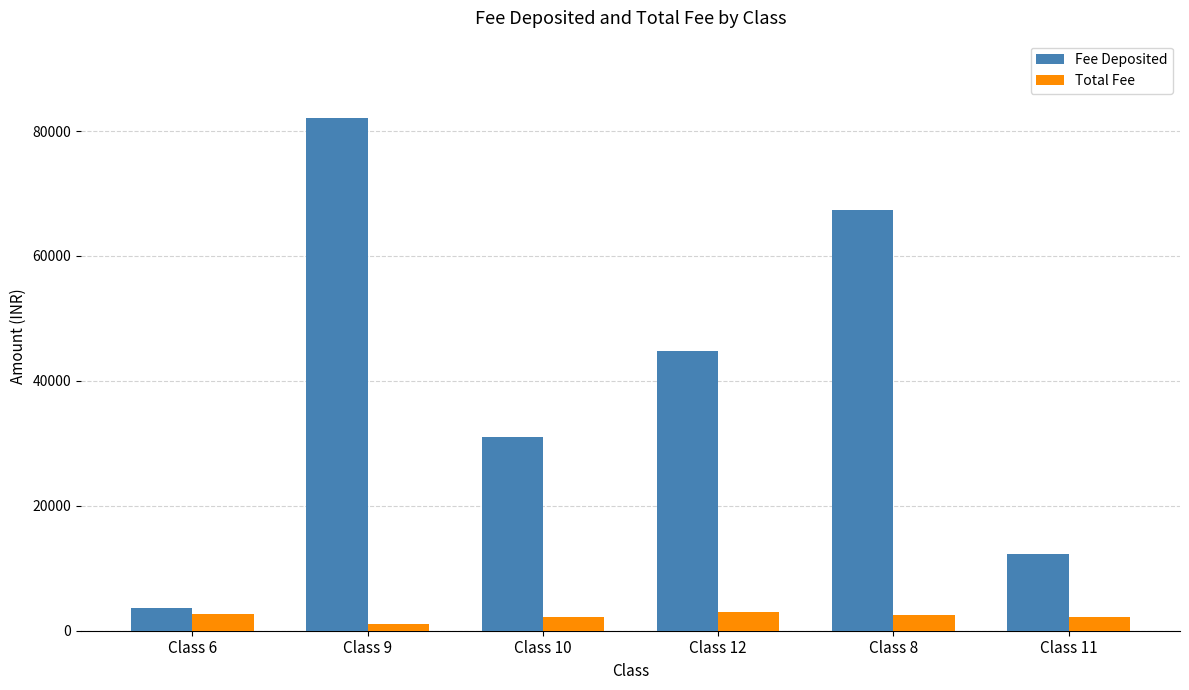

At which category is the sum across all series the highest?

Class 9